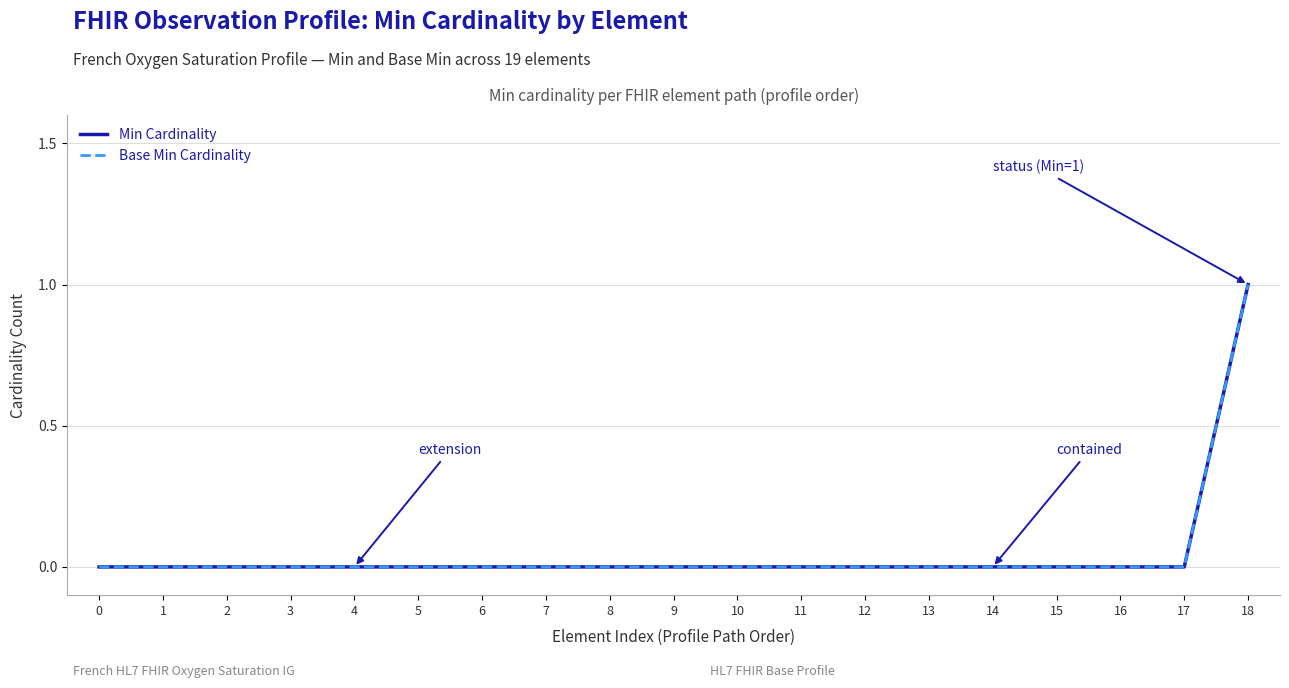

How many lines are shown in the chart?

2